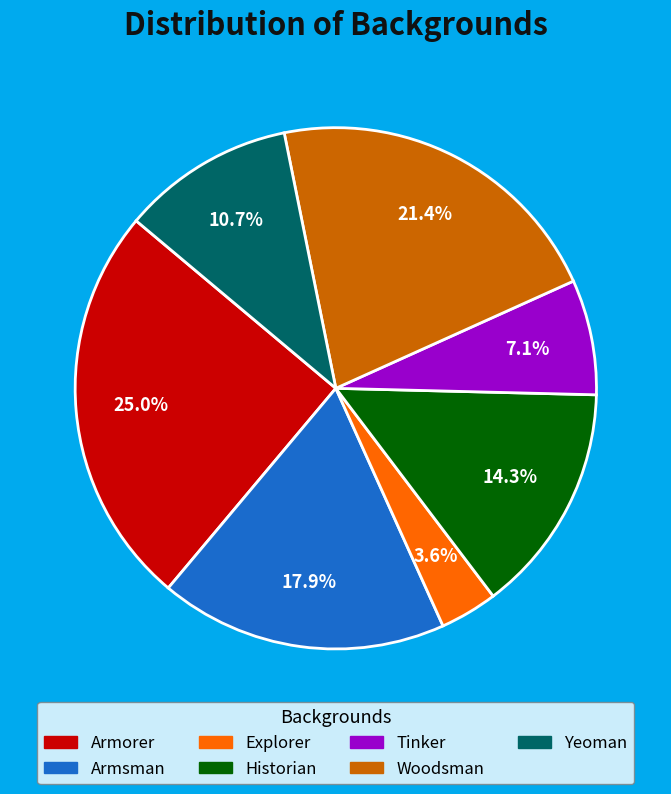

To the nearest percent, what percentage of the pie is Historian?

14%